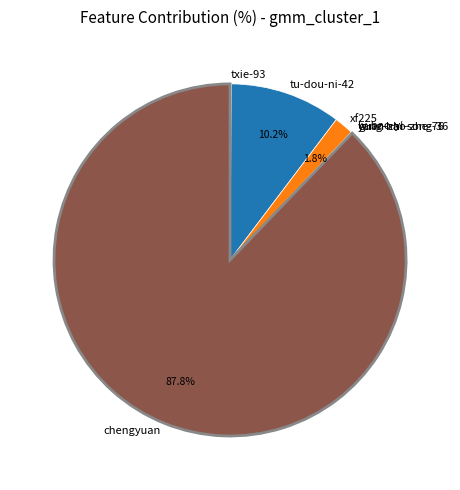

Between tu-dou-ni-42 and xf225, which is larger?

tu-dou-ni-42